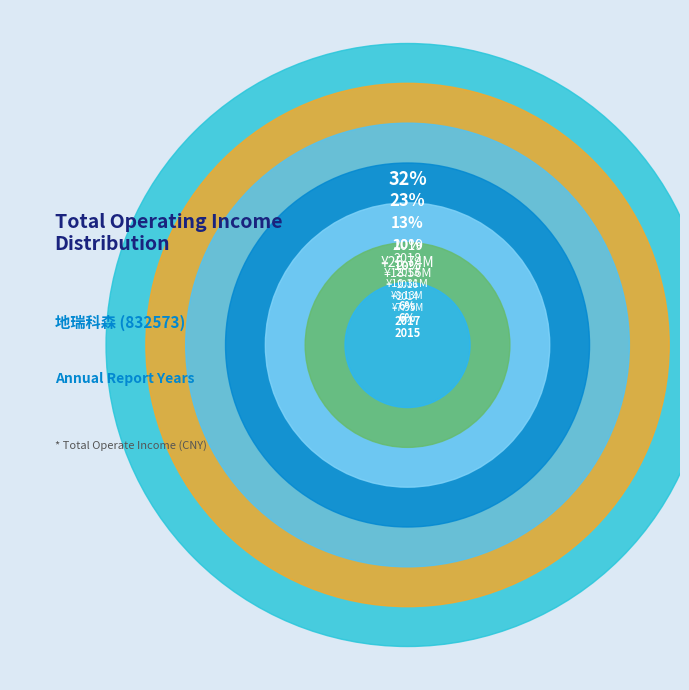

To the nearest percent, what is the difference between the largest and smallest slice percentages?

26%